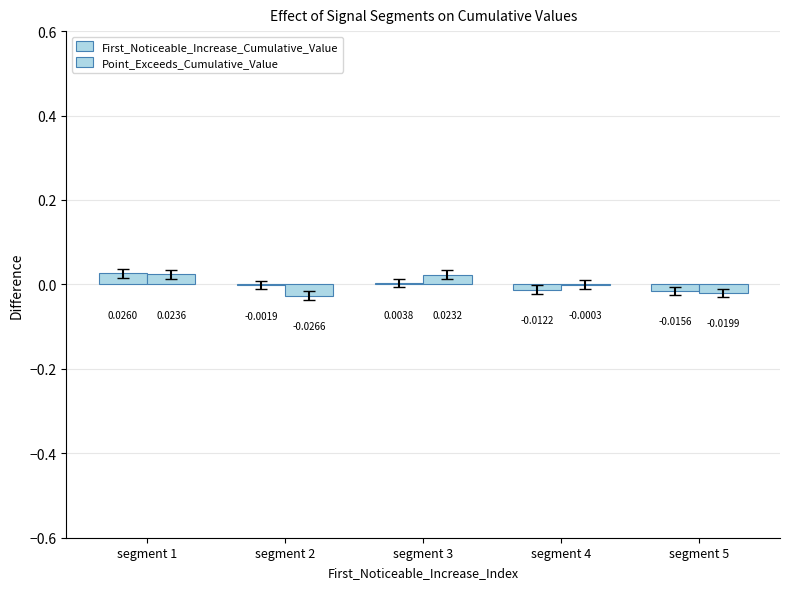

Count the number of categories in the chart.

5